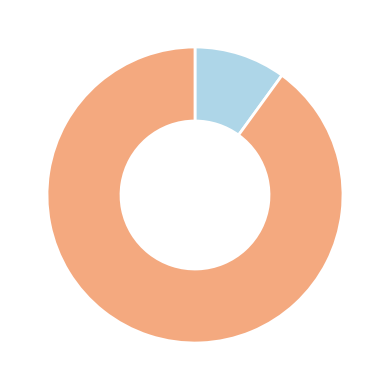

Is there any slice that represents more than half of the pie?

Yes